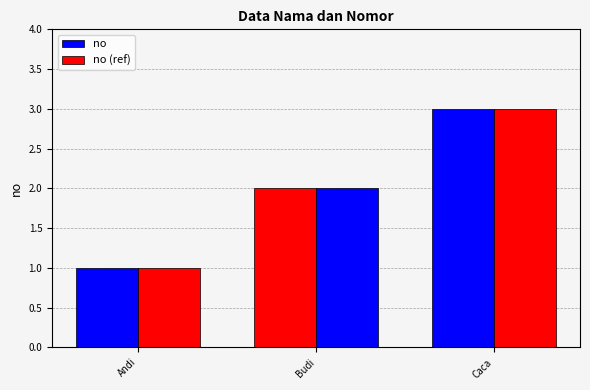

Which series has the largest total across all categories?

no